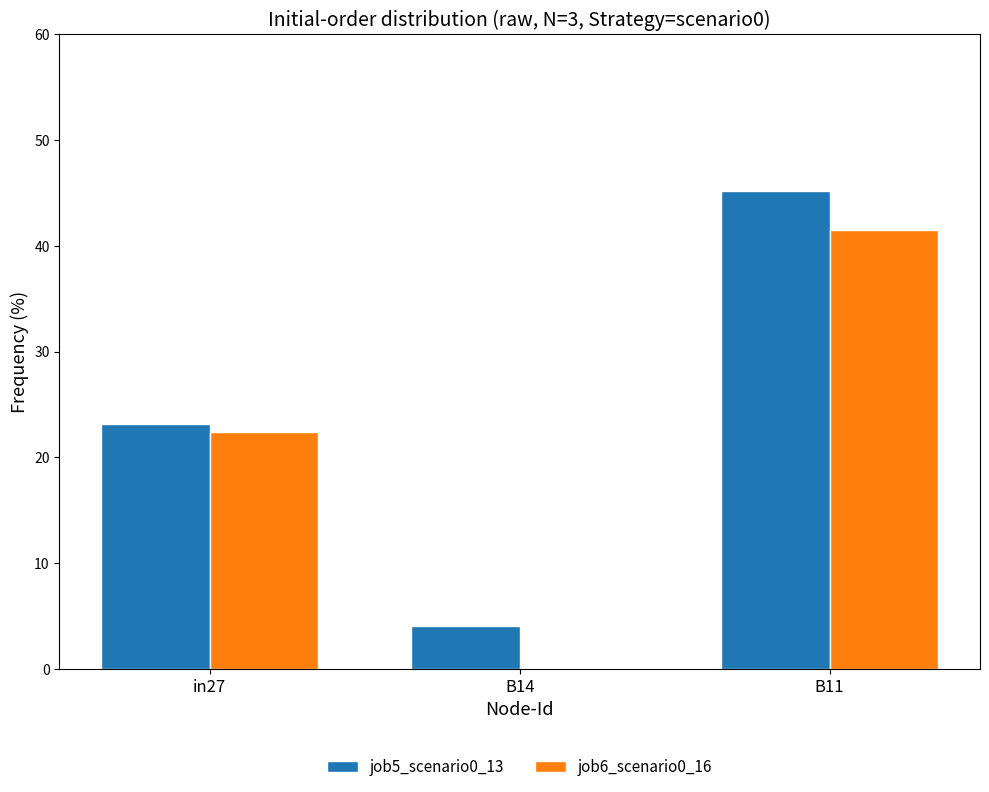

Which category has the highest value in the job6_scenario0_16 series?

B11